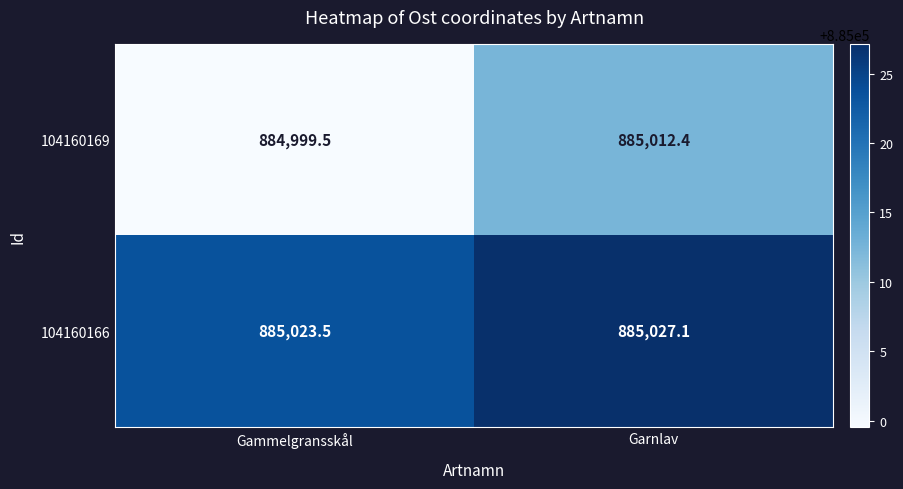

What is the smallest value displayed?

884999.5